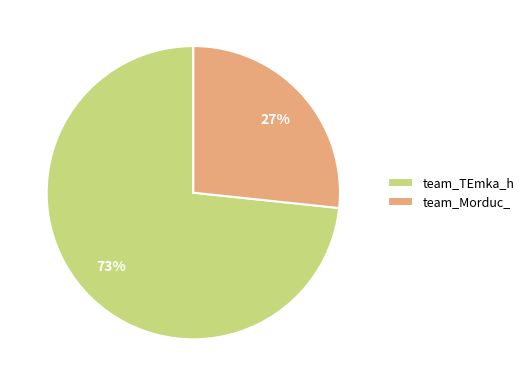

What is the majority slice?

team_TEmka_h